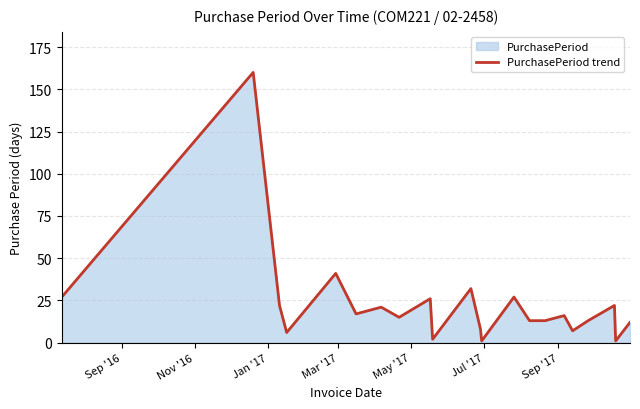

What is the maximum value shown in the chart?

160